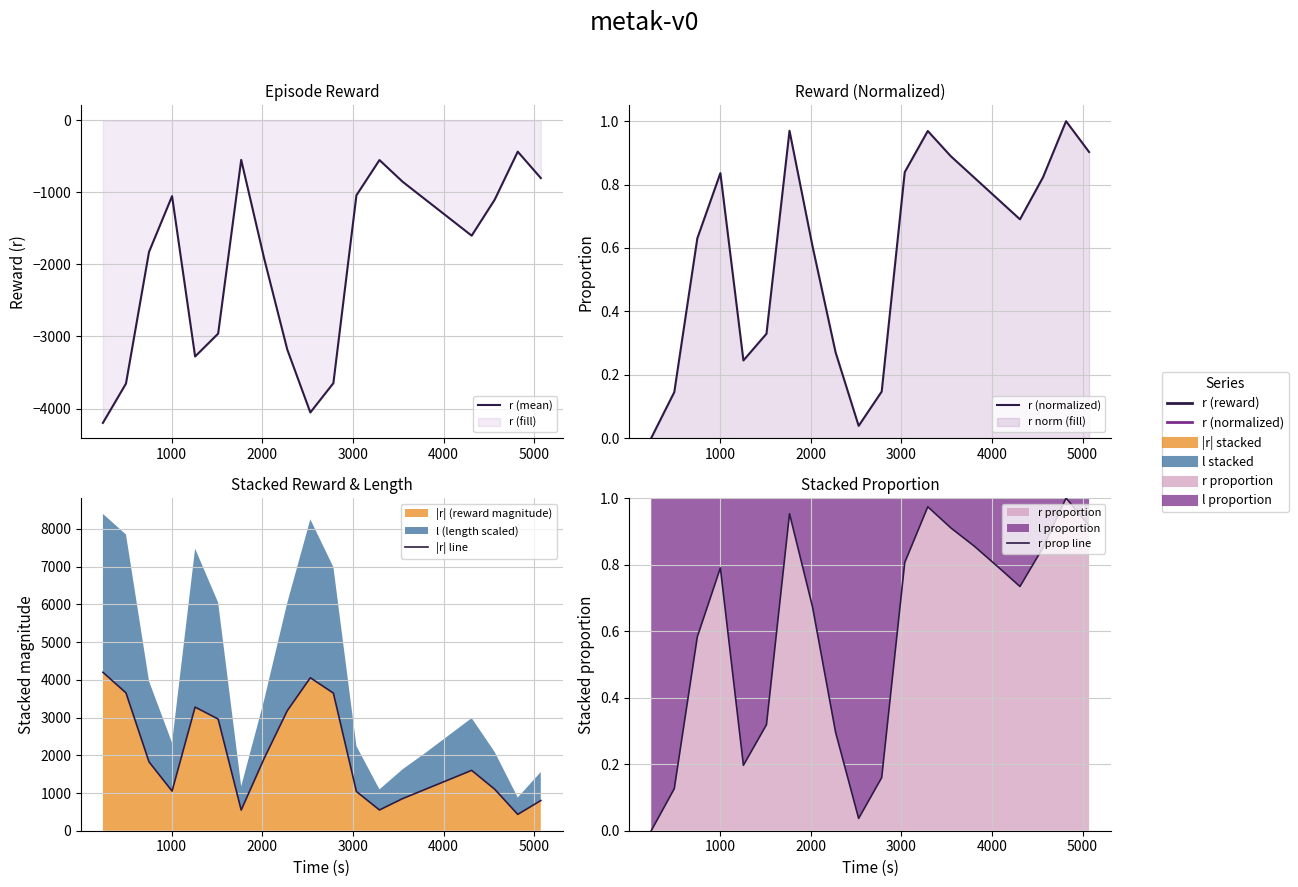

How many data points does each series have?

20